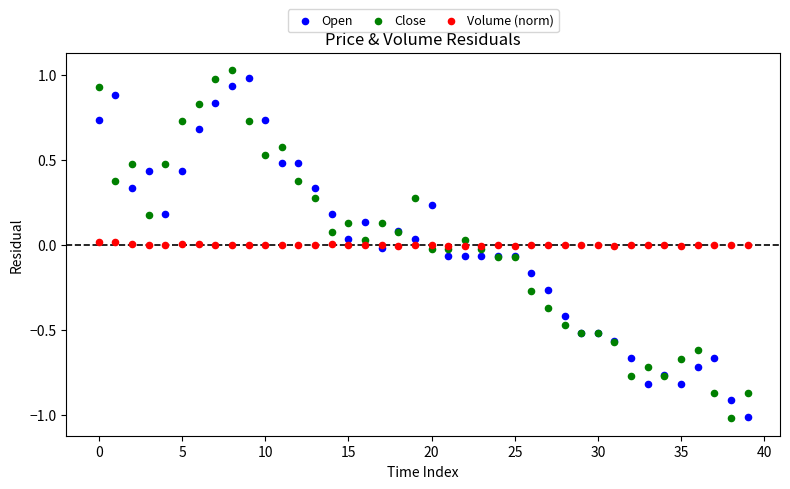

Which series reaches the maximum Y coordinate?

Close